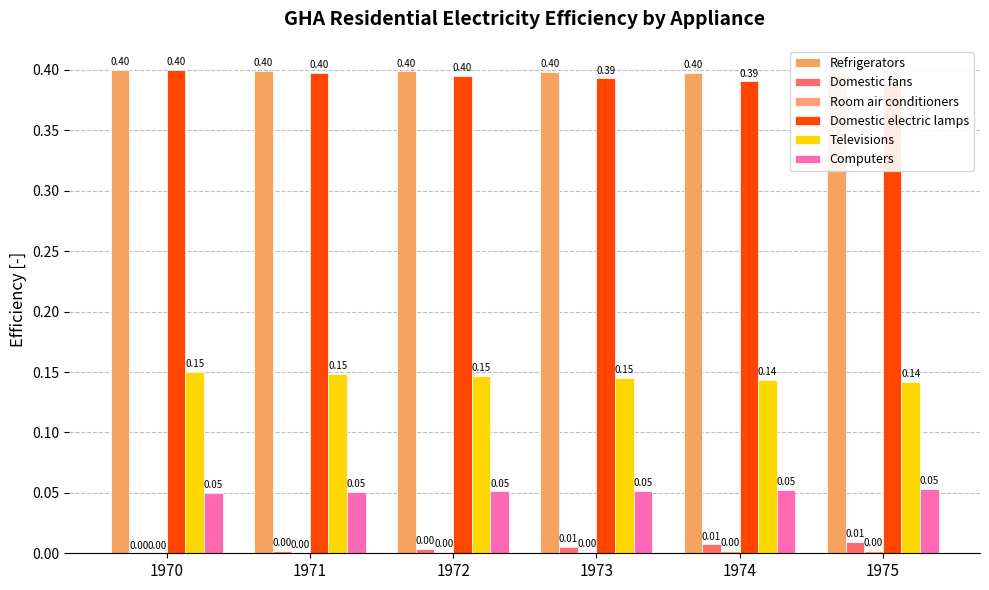

Count the Room air conditioners values in the range 0 to 1.

6